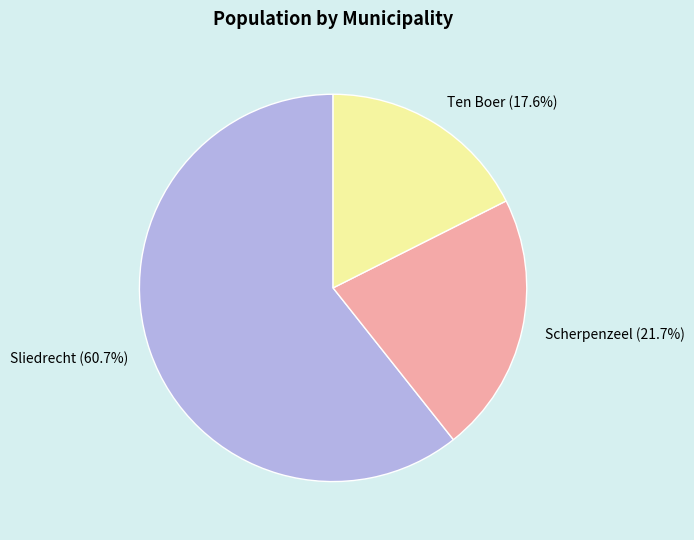

Approximately how many times larger is the value at Sliedrecht compared to Ten Boer?

3.4